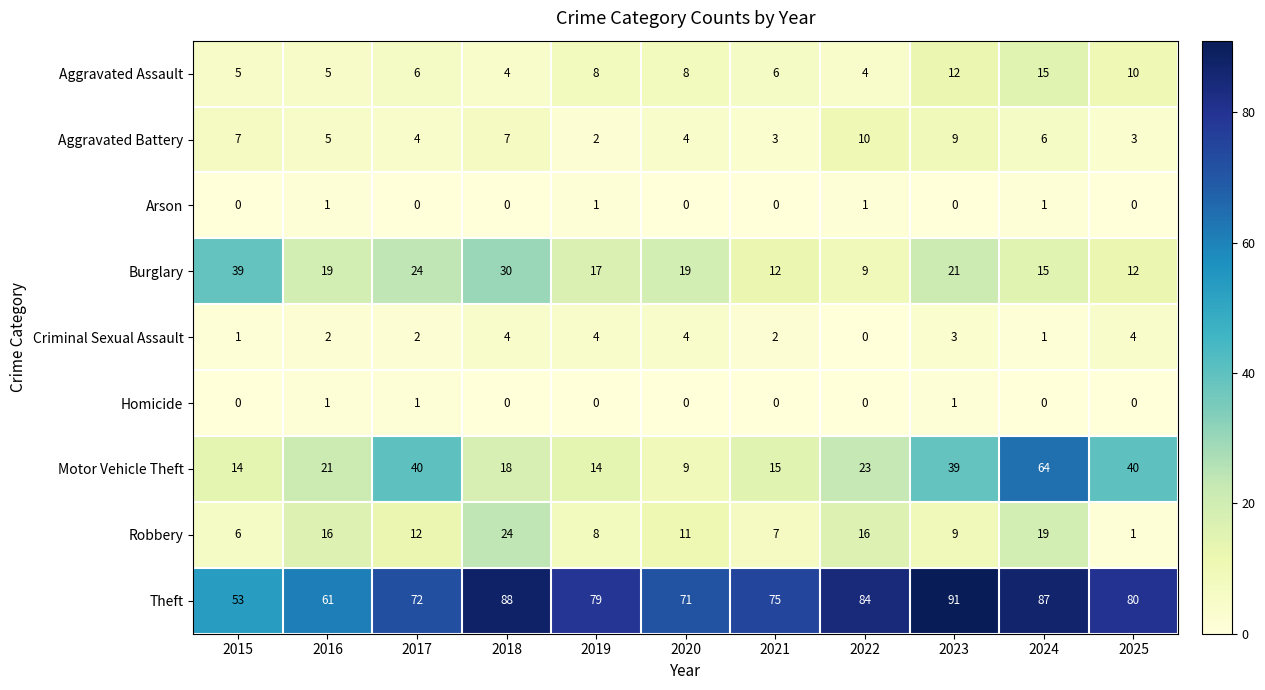

Where is Theft nearest to the value 72?

2017